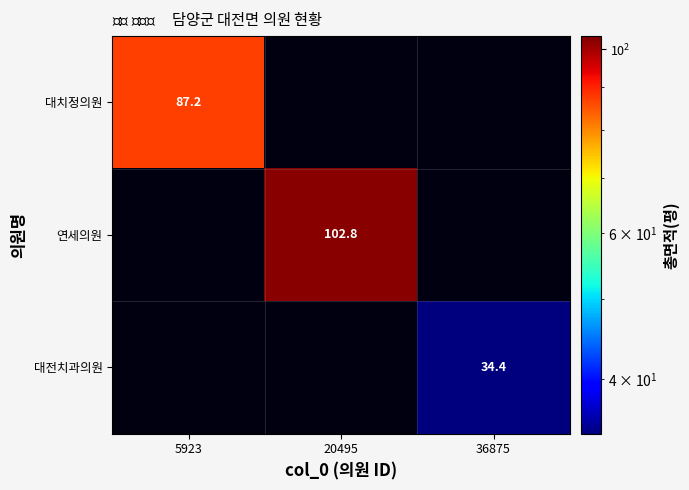

Is it true that 대치정의원 equals 37.3 at 5923?

False